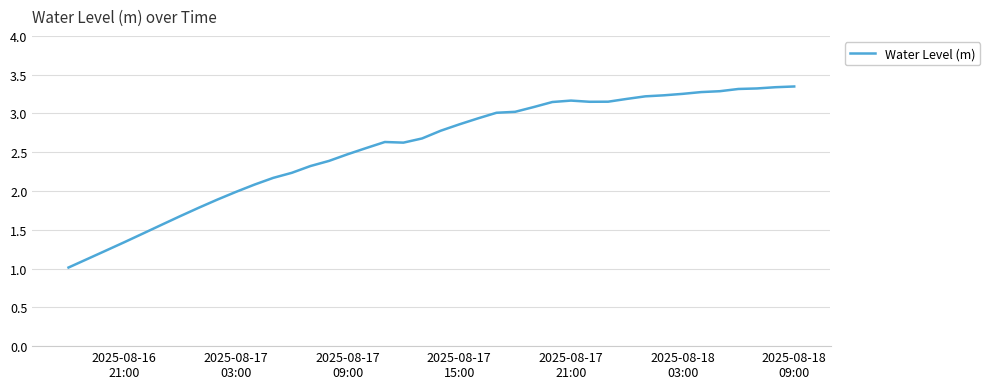

What is the smallest value displayed?

1.0